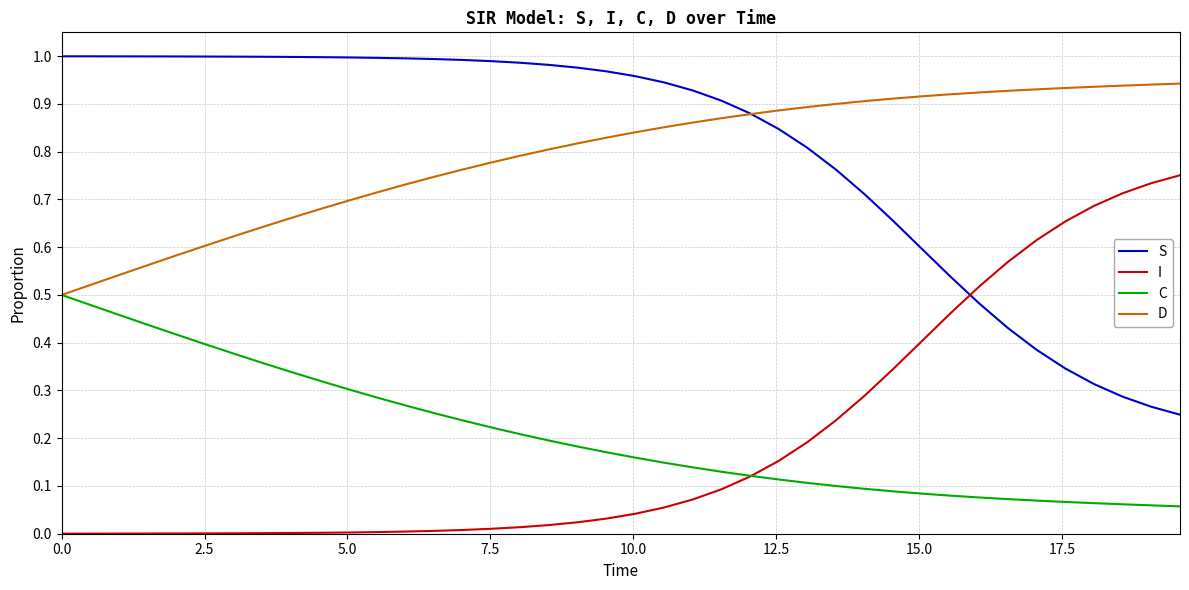

Which series has the largest total across all categories?

S